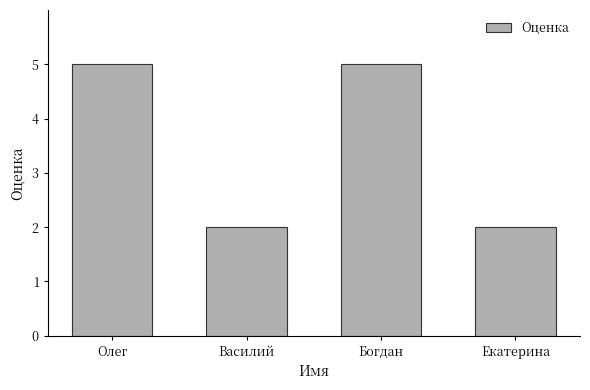

Reading left to right, what are all the values shown in this chart?

5	2	5	2